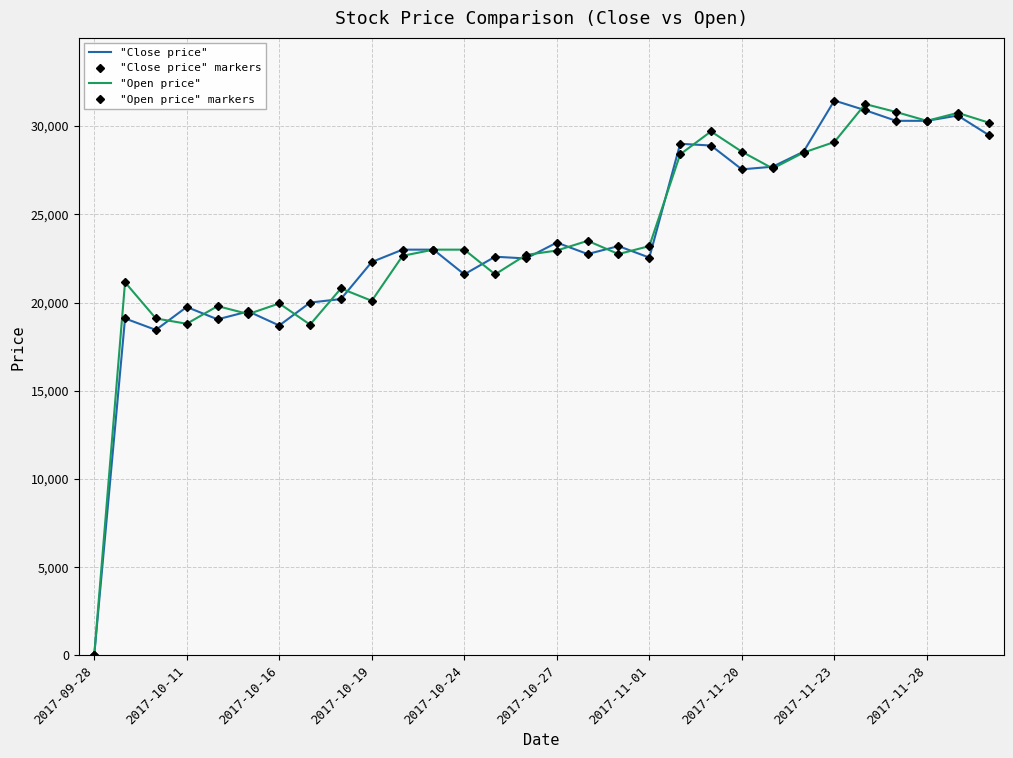

What is the maximum value shown in the chart?

31450